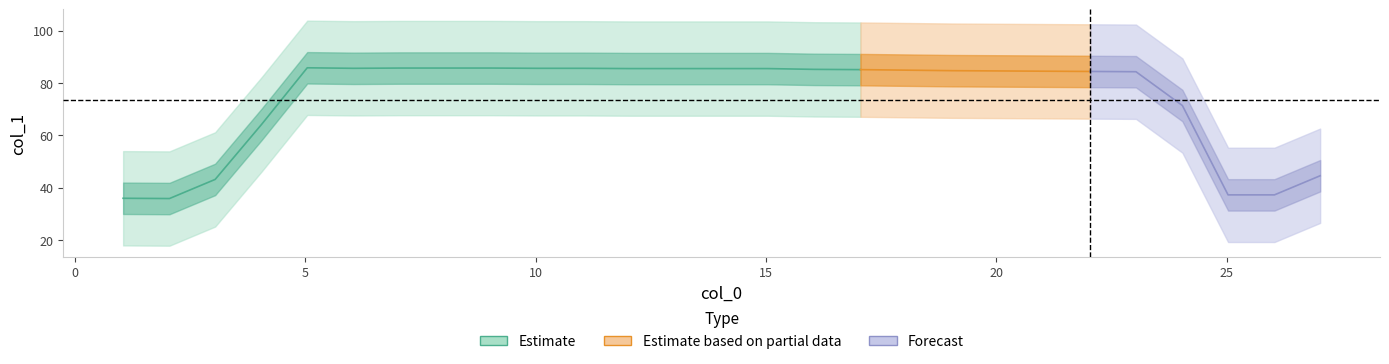

What is the change in value from 2.047 to 17.047?

+49.2